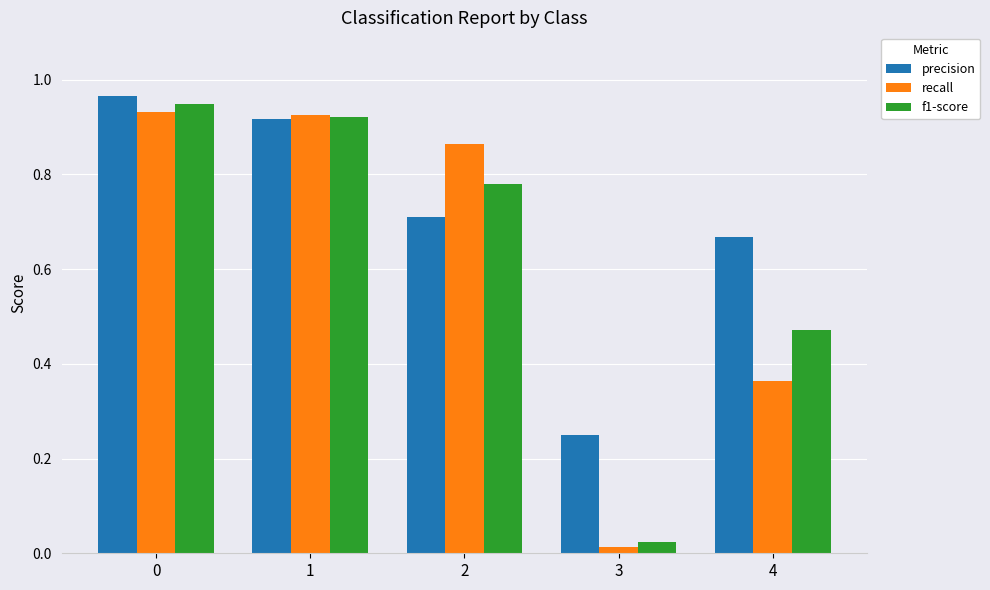

What is the spread (max minus min) of values at 4?

0.3